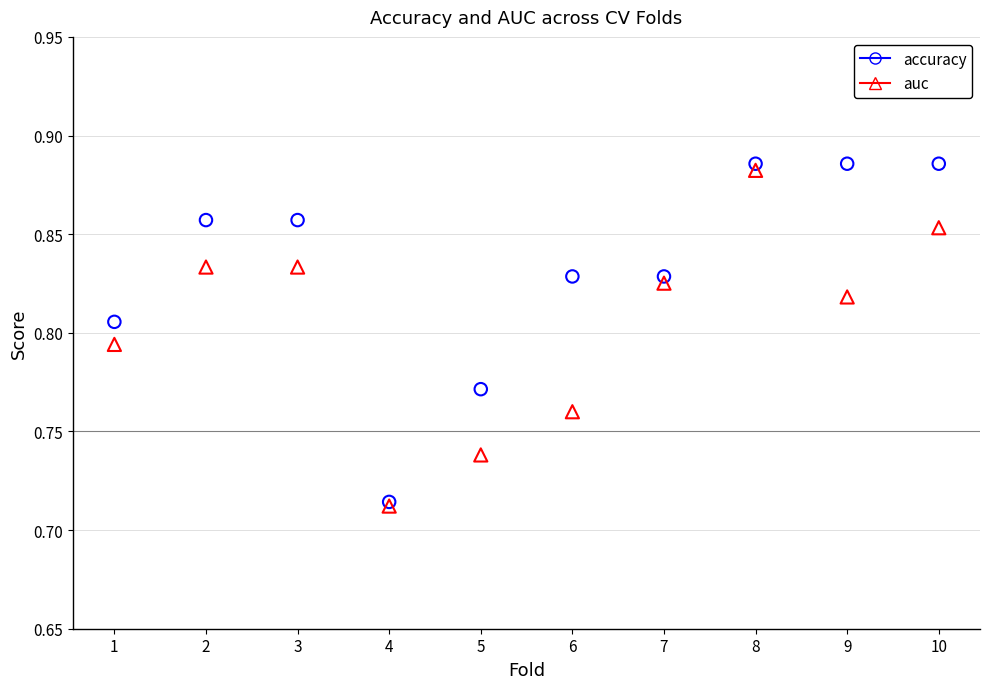

Which series has the widest spread of Y values?

accuracy